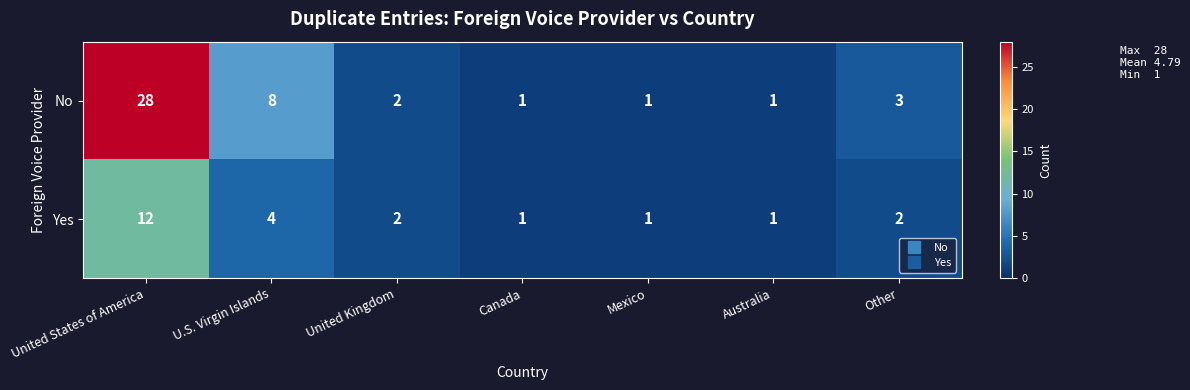

What is the highest value of the Yes series?

12